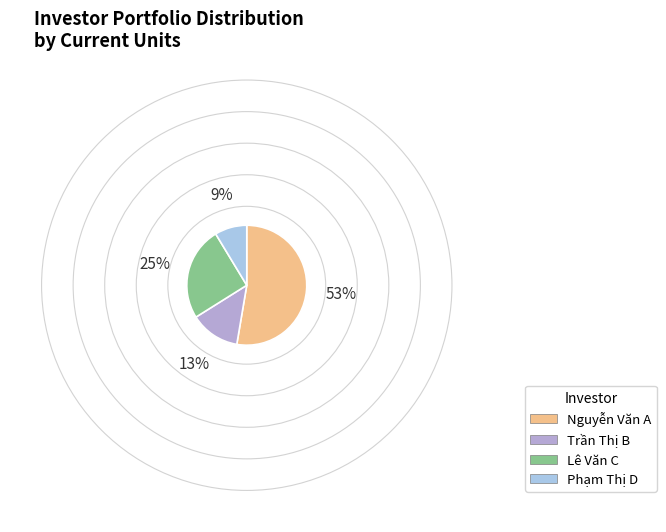

Which category has the biggest portion of the pie?

Nguyễn Văn A